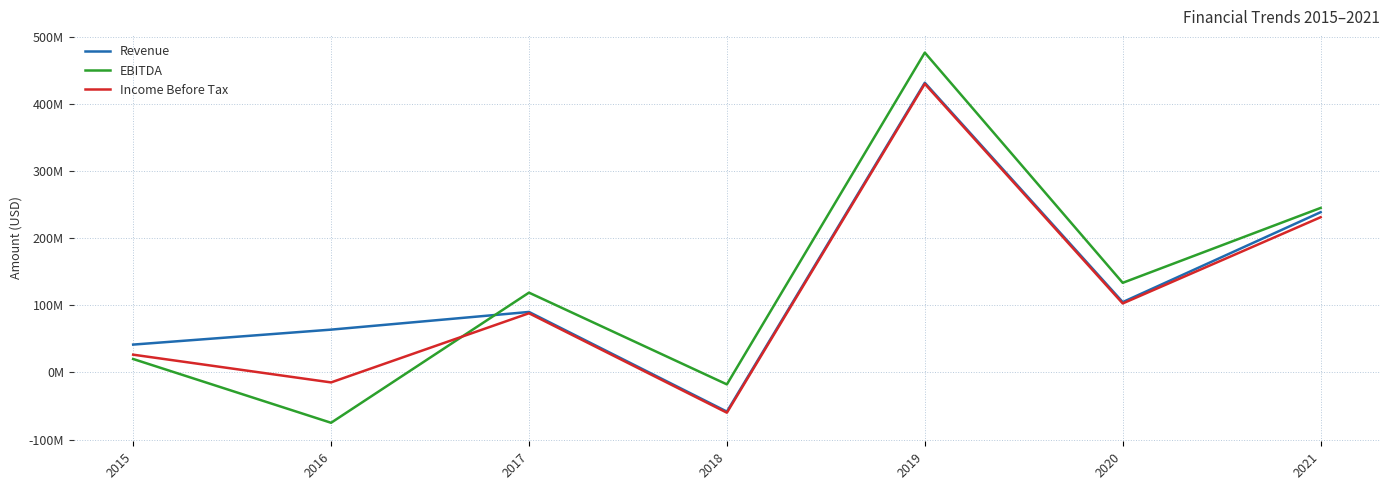

Does the chart display data point markers on the line(s)?

No